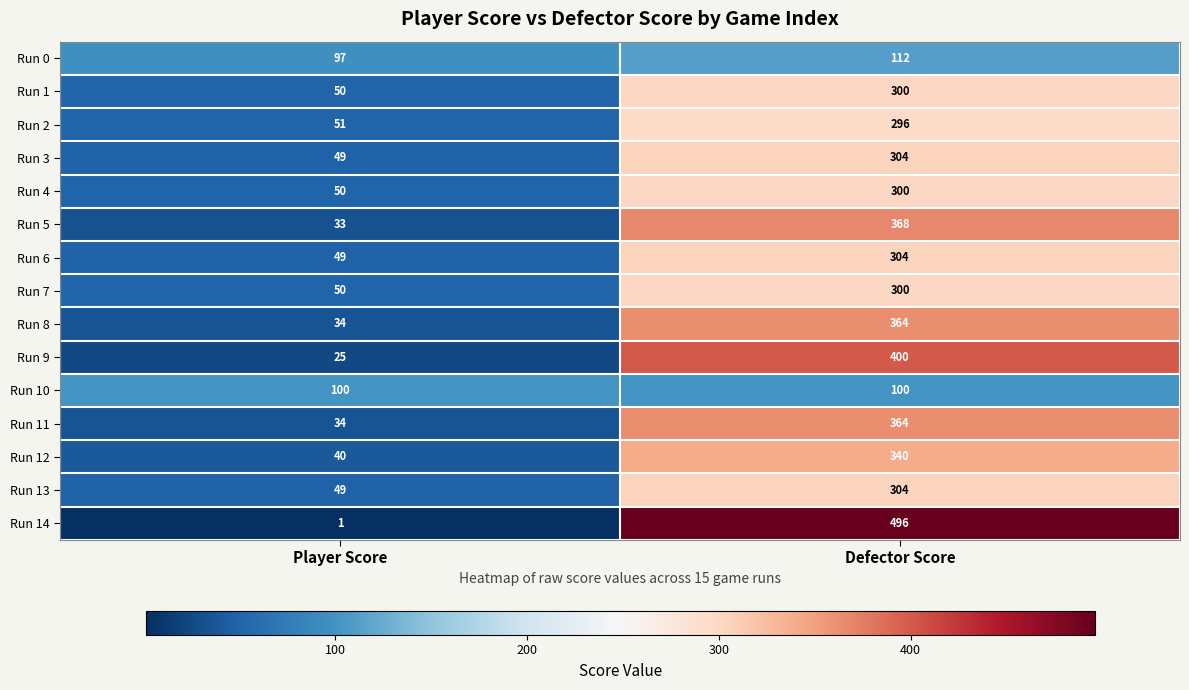

Is it true that Run 3 equals 49 at Player Score?

True